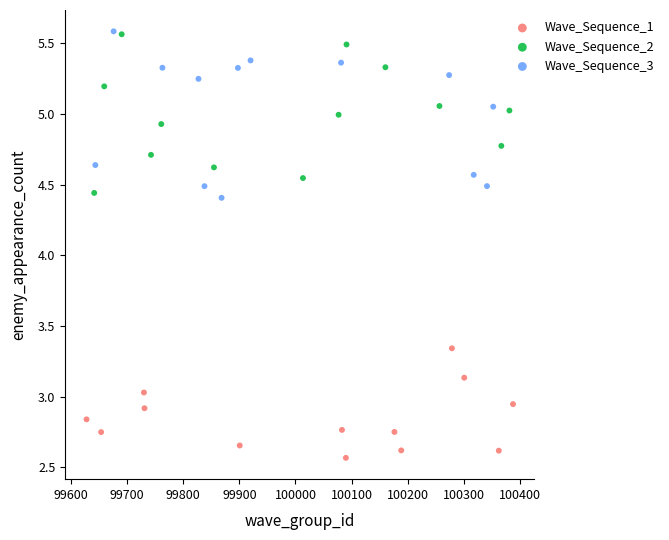

What are all the series names shown in the legend?

Wave_Sequence_1, Wave_Sequence_2, Wave_Sequence_3